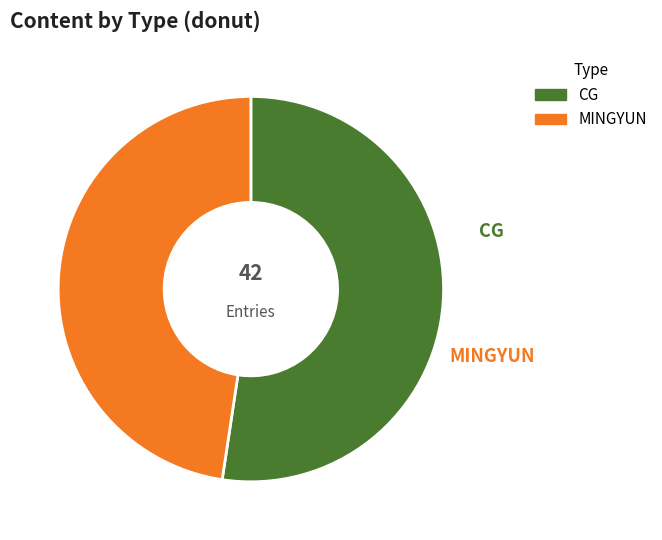

Rank the categories by value from lowest to highest.

MINGYUN, CG